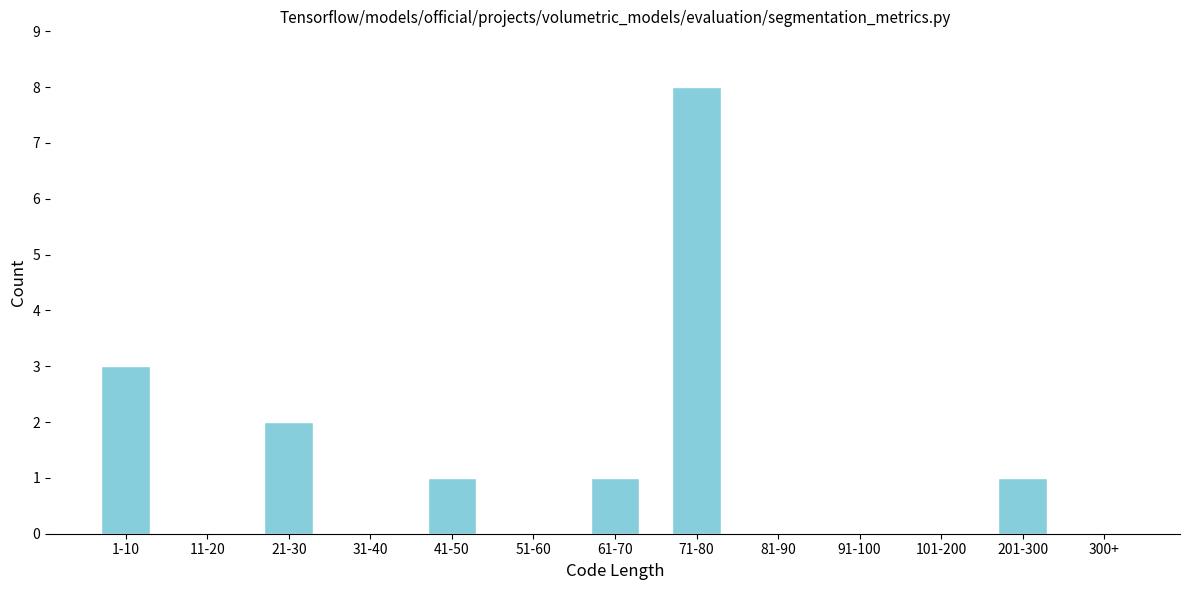

Reading left to right, list all the values displayed in this chart.

1-10=3	11-20=0	21-30=2	31-40=0	41-50=1	51-60=0	61-70=1	71-80=8	81-90=0	91-100=0	101-200=0	201-300=1	300+=0